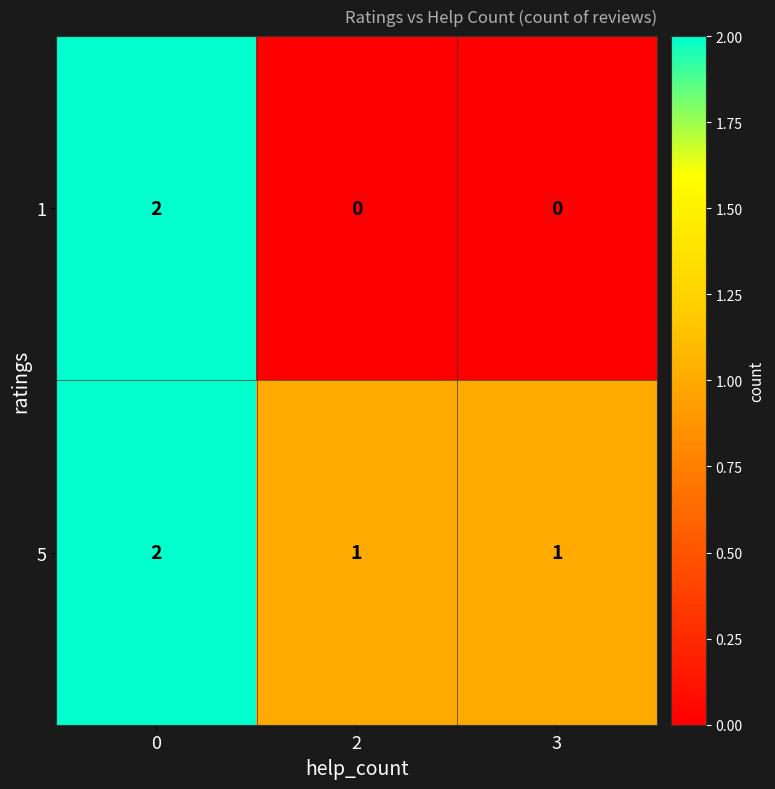

What is the sum of all 5 values?

4